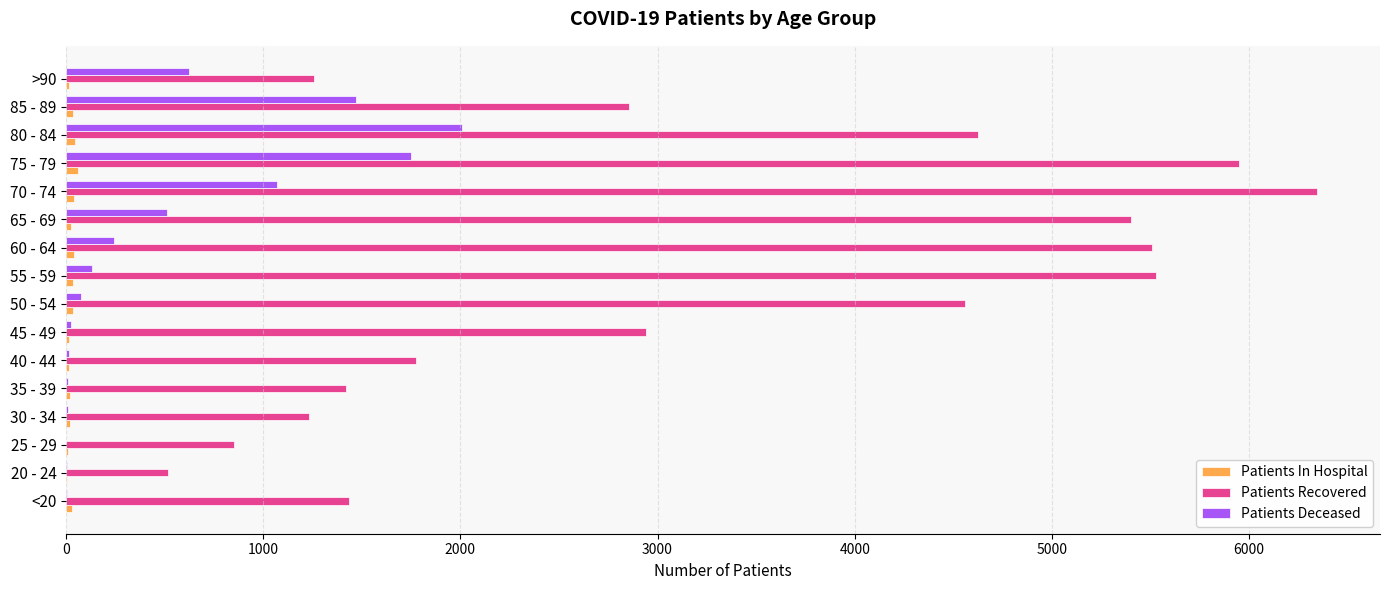

What is the highest value of the Patients Deceased series?

2008